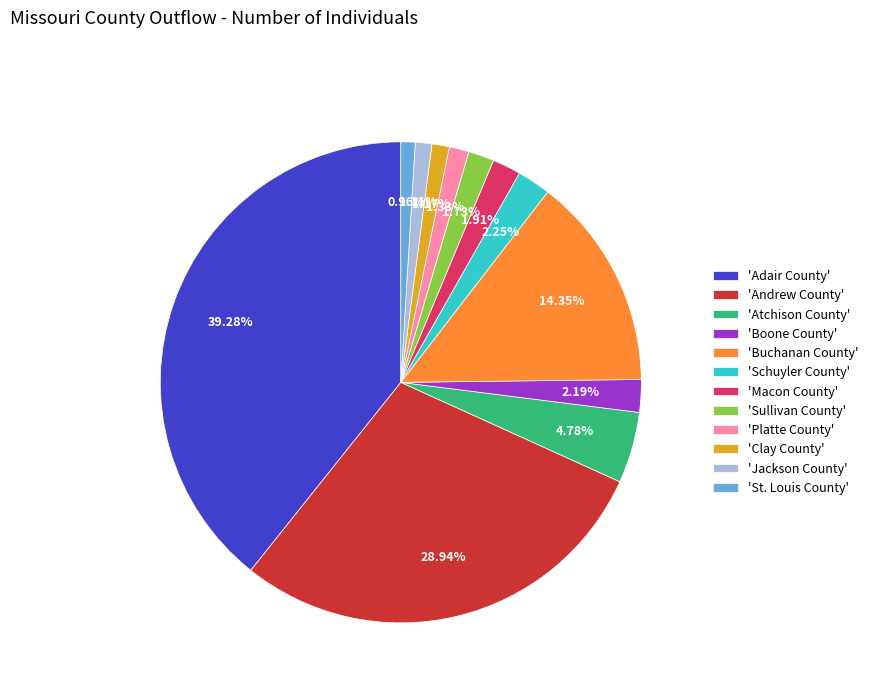

Does 'Clay County' account for over 50% of the chart?

No